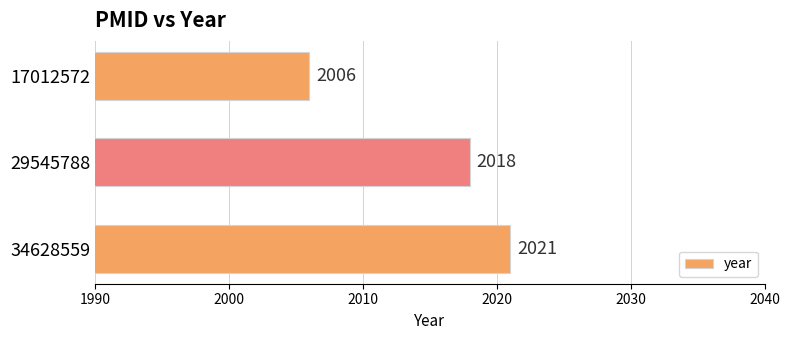

What is the sum of all values?

6045